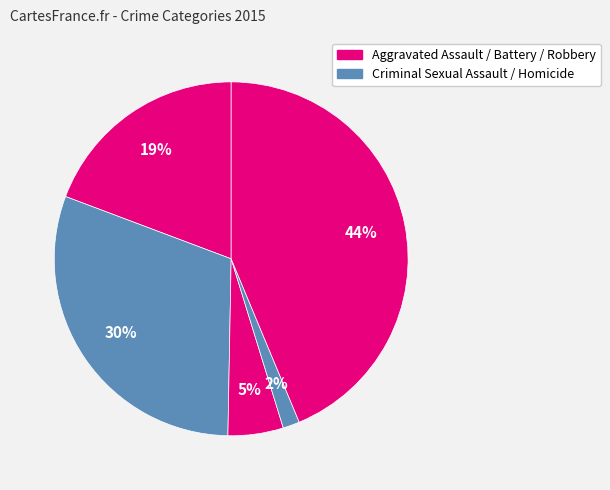

How many slices are in this pie chart?

5